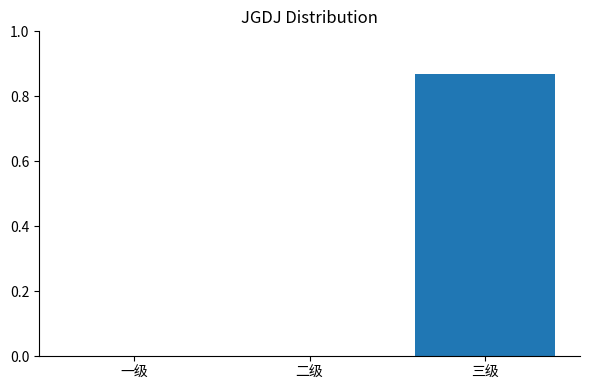

The chart shows a value of 0.0 at 二级. True or false?

True